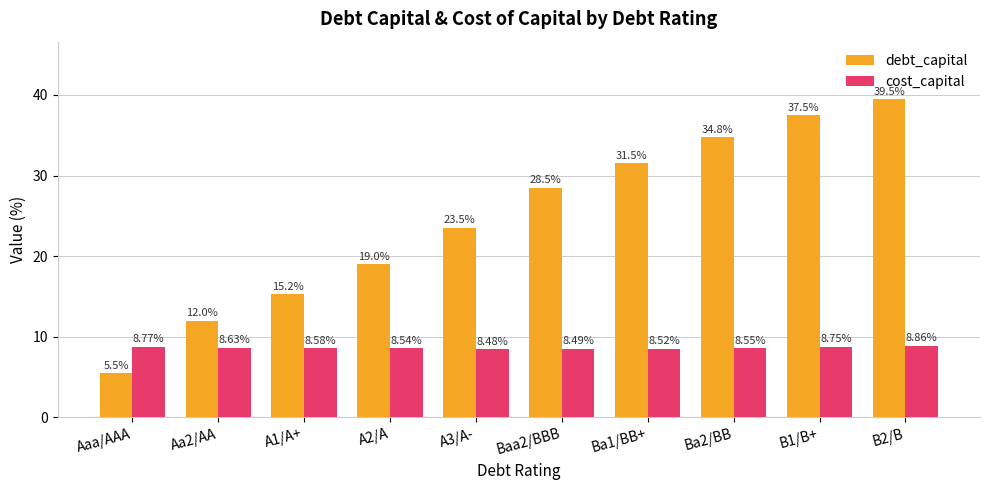

The debt_capital series shows 5.8 at Aa2/AA. True or false?

False